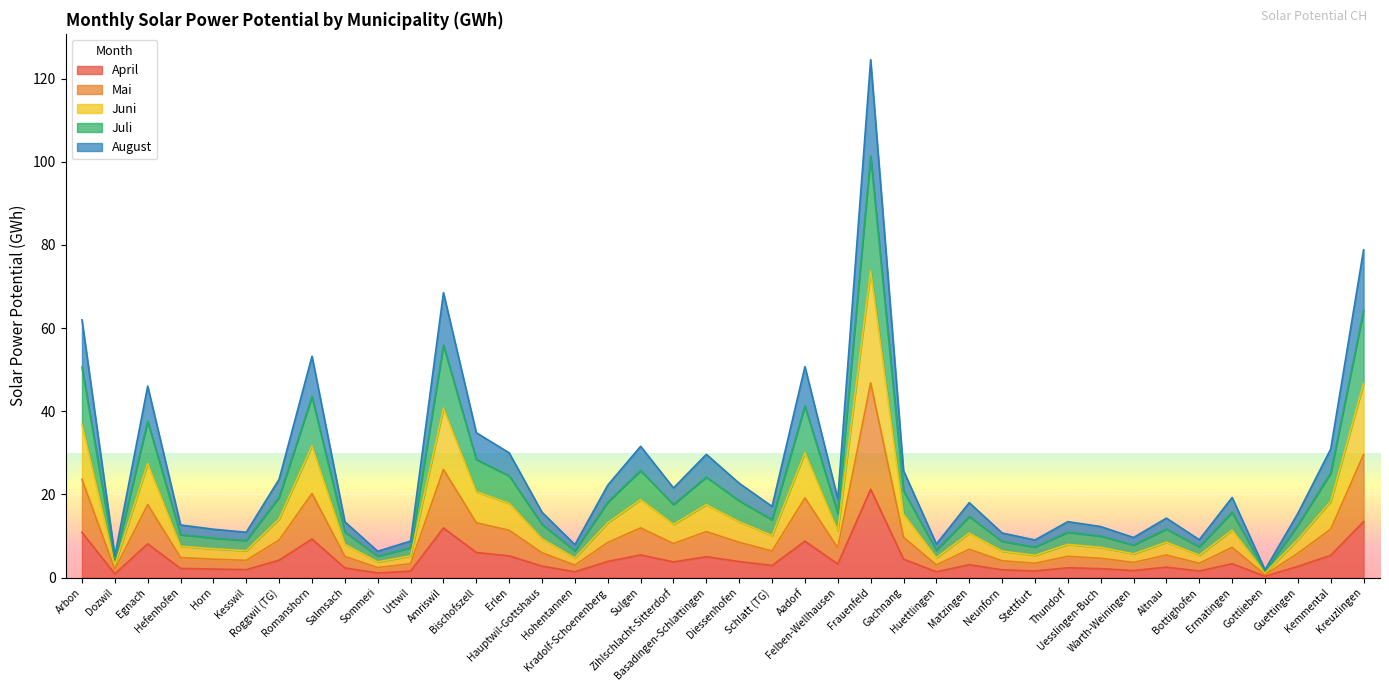

True or false: august and april intersect in this chart.

False